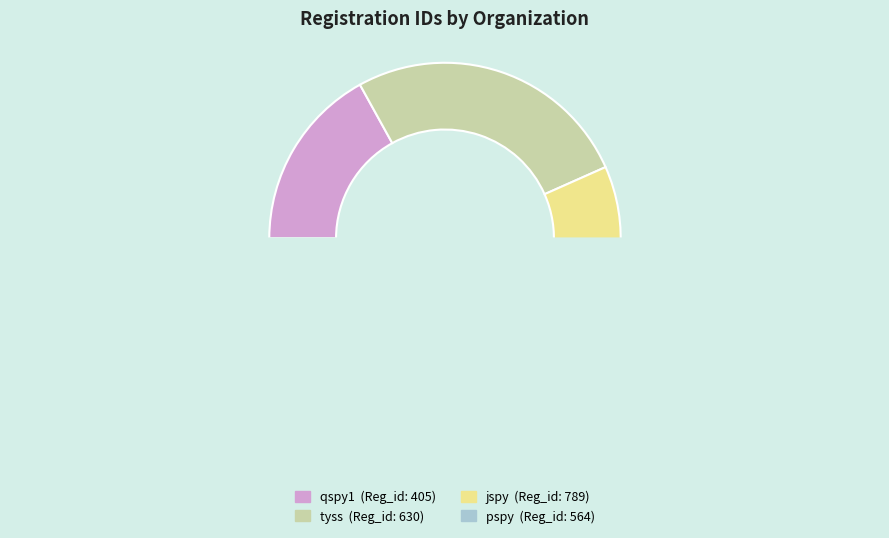

Do pspy and jspy together represent more than half of the pie?

Yes